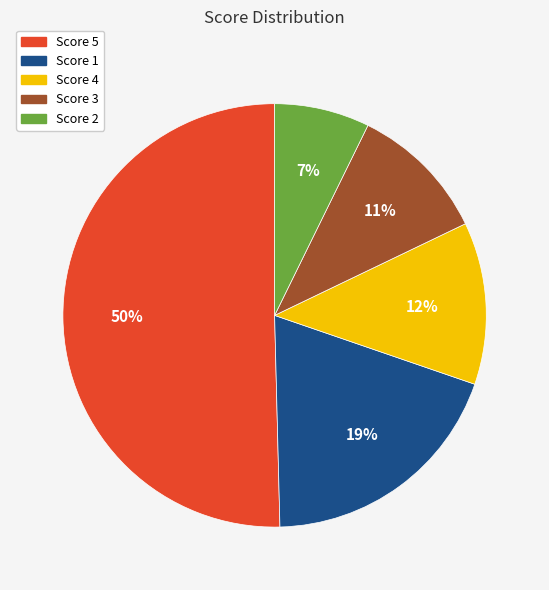

Does any single category account for the majority?

Yes